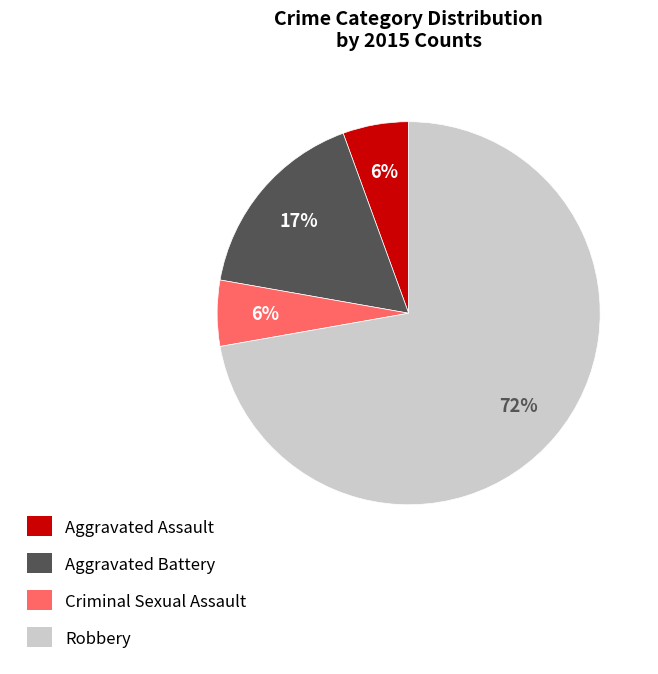

Which slice is the largest?

Robbery